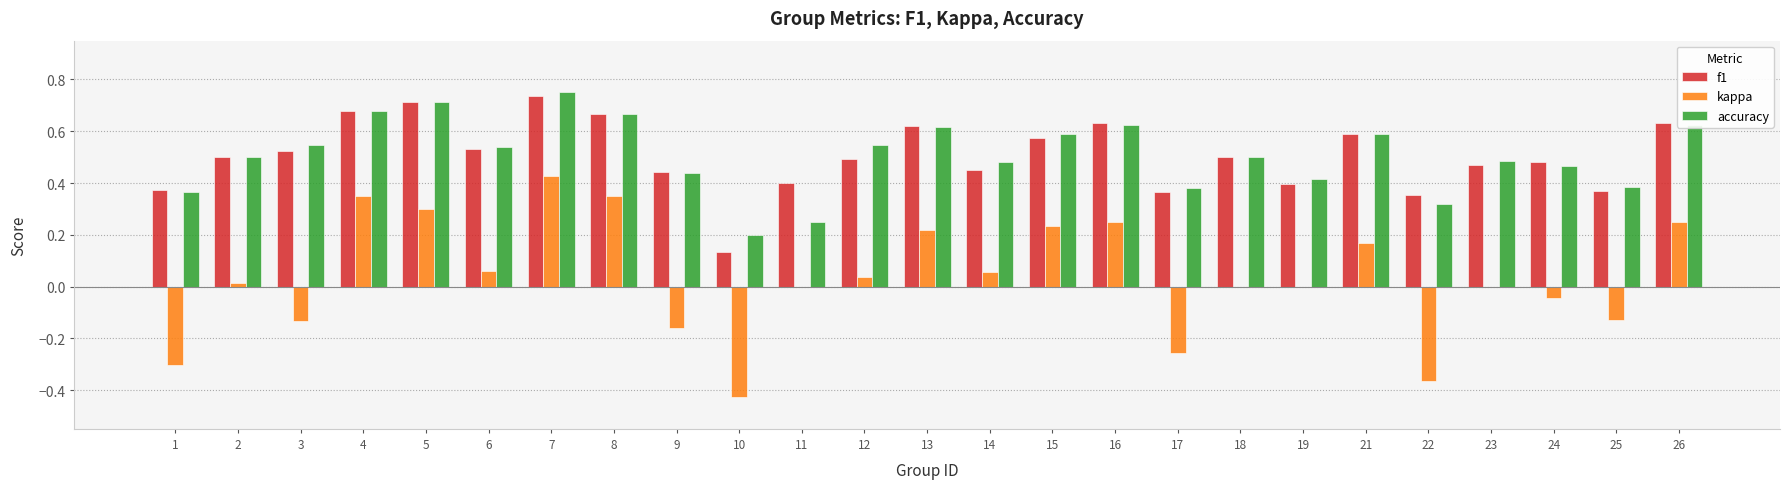

Is the value of kappa at 16 greater than the value of f1 at 25?

No